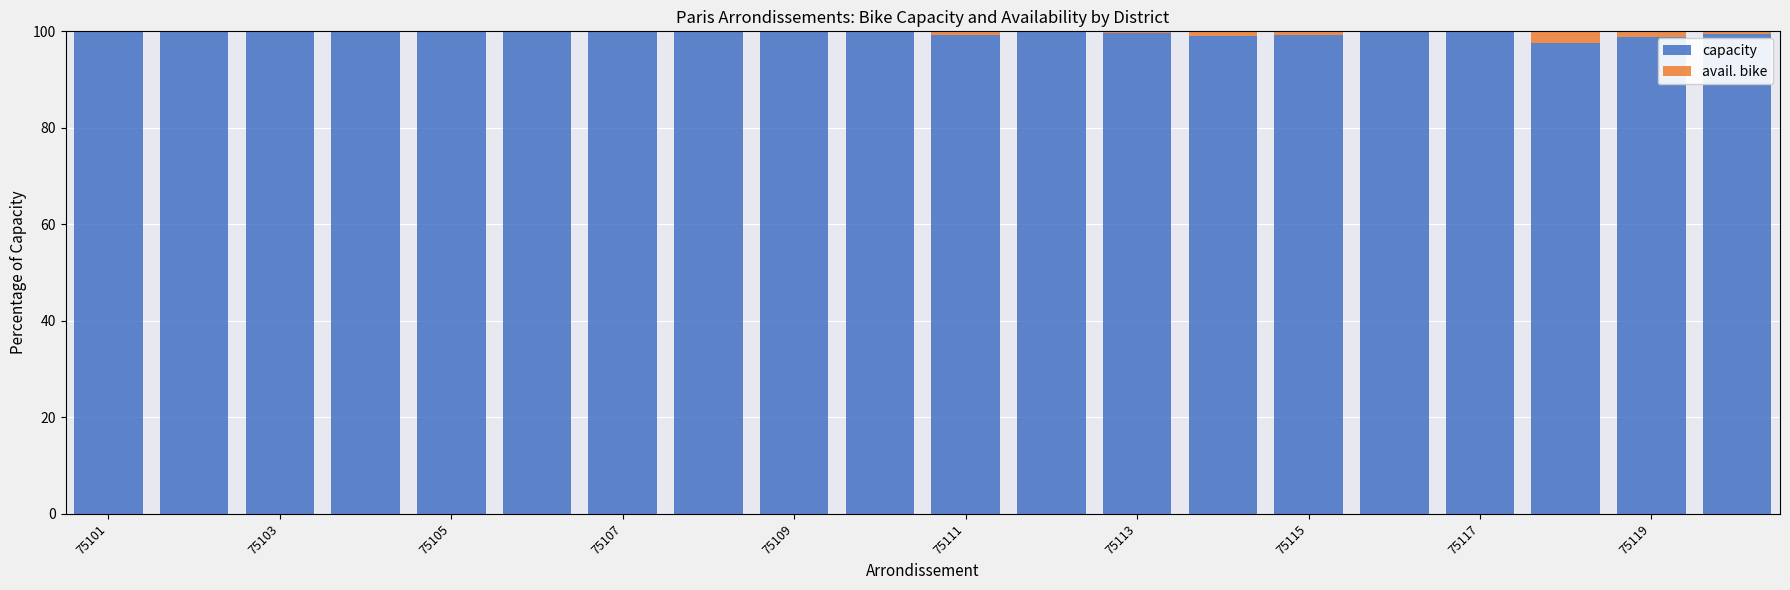

What is the maximum value for capacity?

100.0